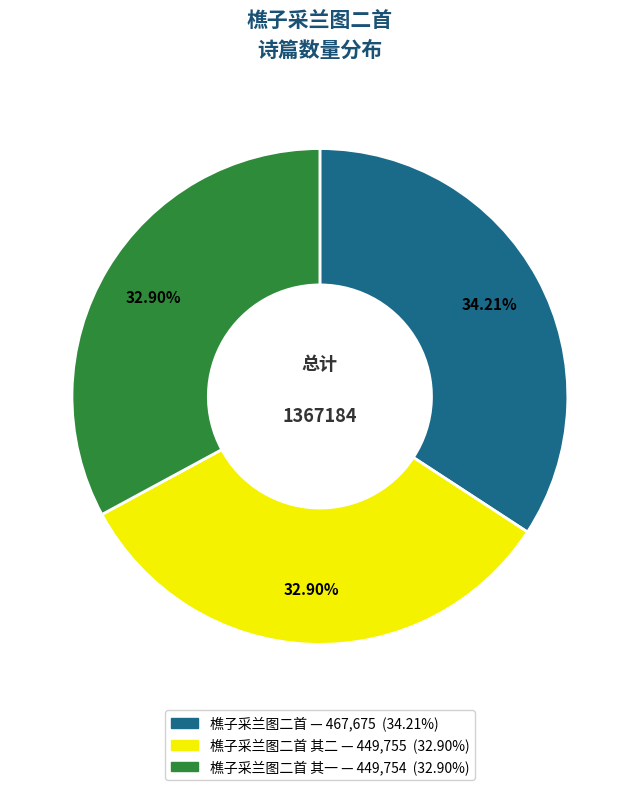

Does any single category account for the majority?

No